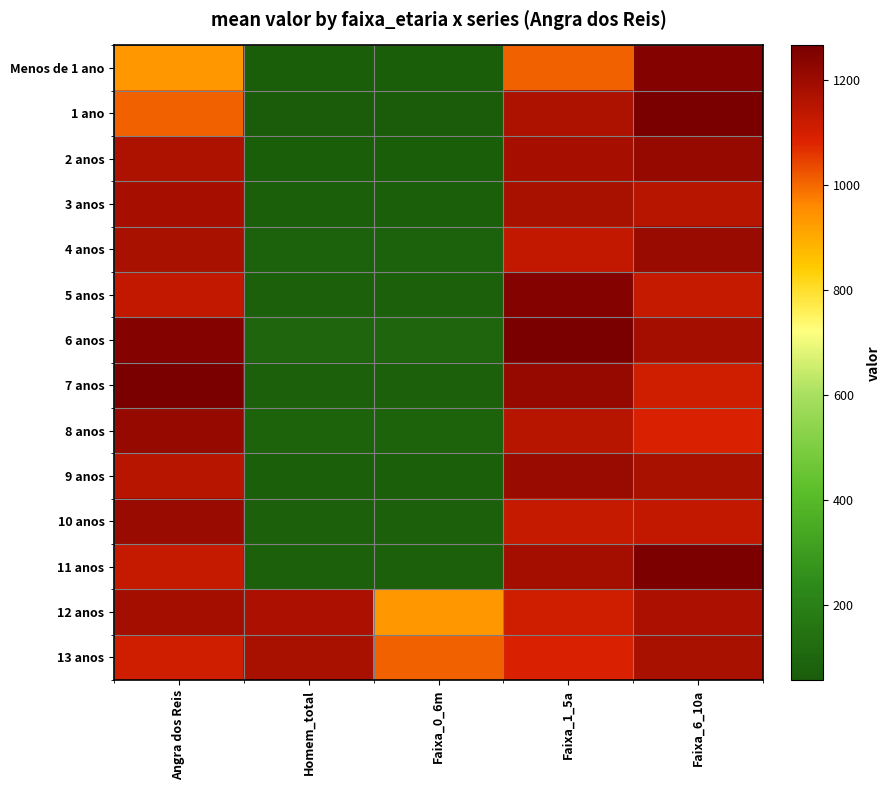

At how many categories does at least one series exceed 1127?

4